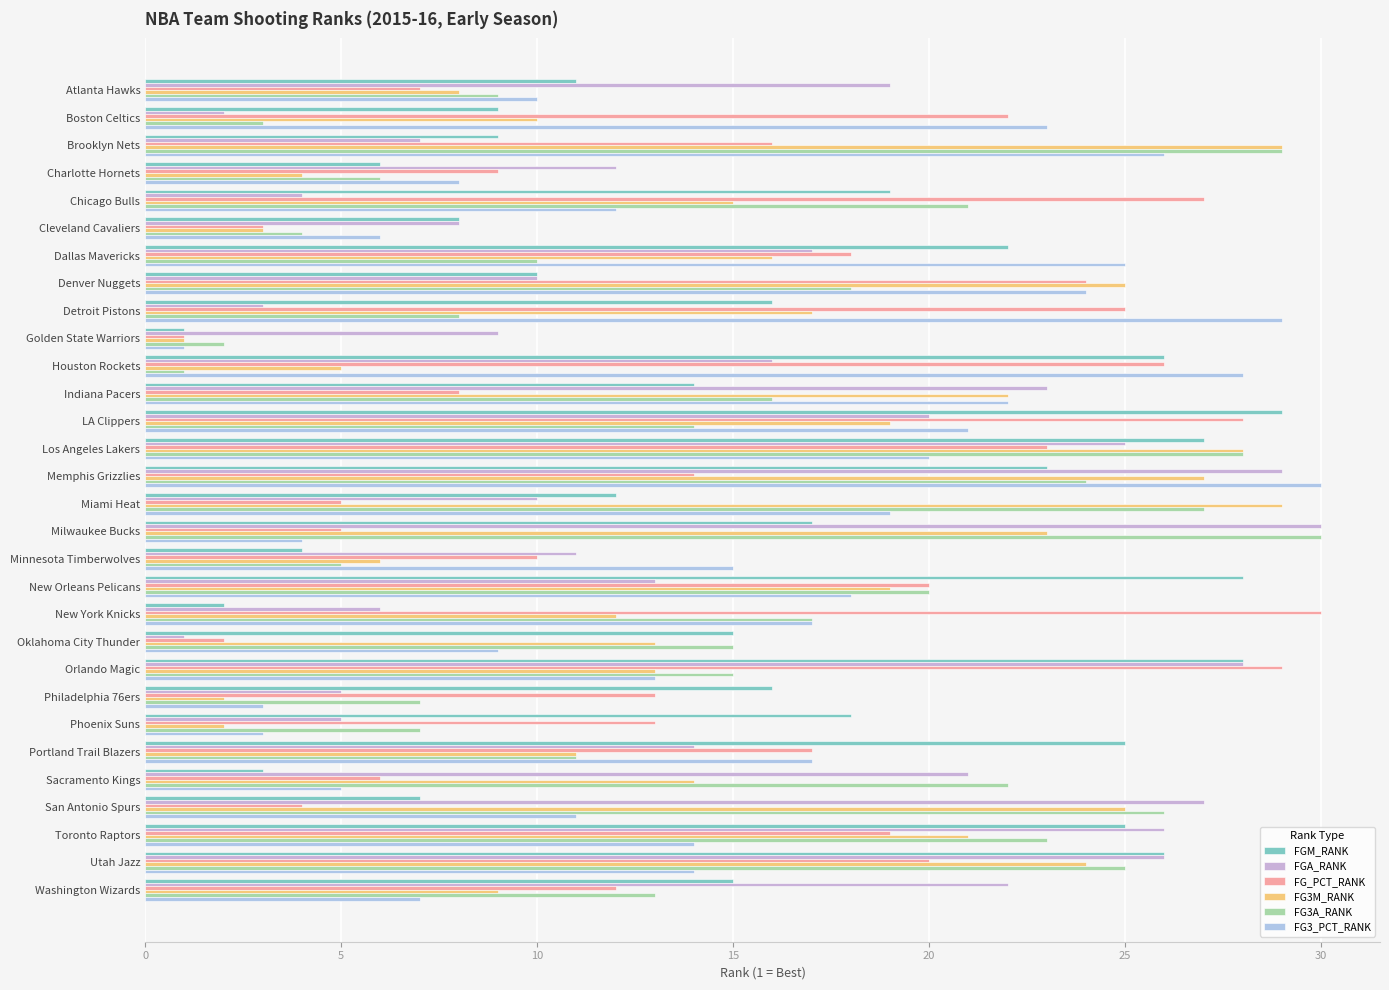

At which category is the sum across all series the highest?

Los Angeles Lakers